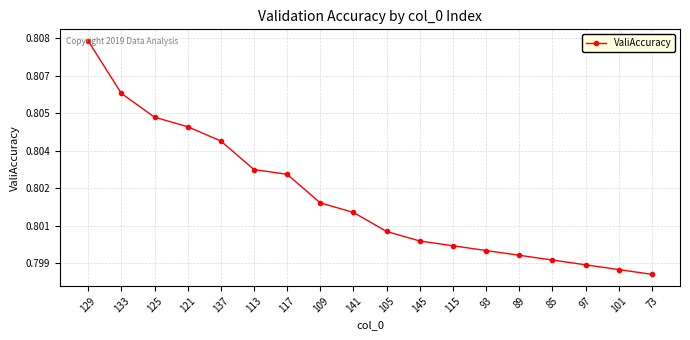

At which category does the chart reach its minimum across all series?

73